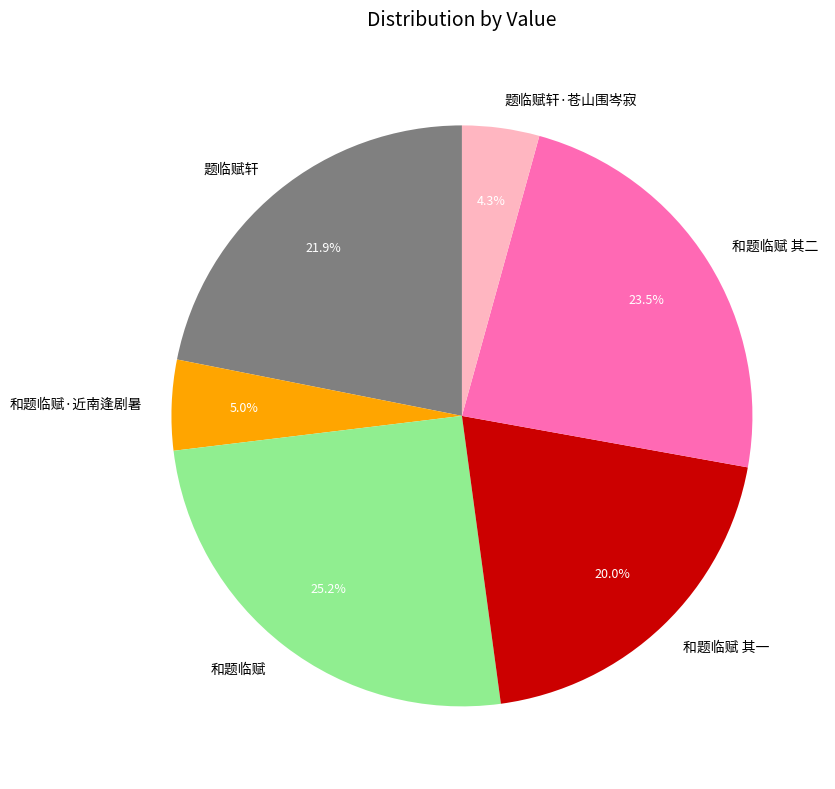

Between 题临赋轩 and 和题临赋·近南逢剧暑, which is larger?

题临赋轩